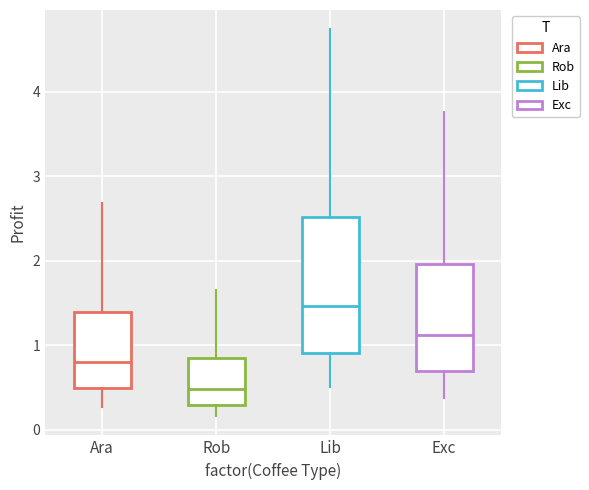

Reading left to right, read every box against the y-axis: the position of its median line, the range the box covers, and the ends of its whiskers. The values are not printed on the chart, so give them approximately, as read against the axis.

Ara: median 0.8, box 0.5 to 1.4, whiskers 0.3 to 2.7
Rob: median 0.5, box 0.3 to 0.8, whiskers 0.2 to 1.6
Lib: median 1.5, box 0.9 to 2.5, whiskers 0.5 to 4.7
Exc: median 1.1, box 0.7 to 2.0, whiskers 0.4 to 3.8